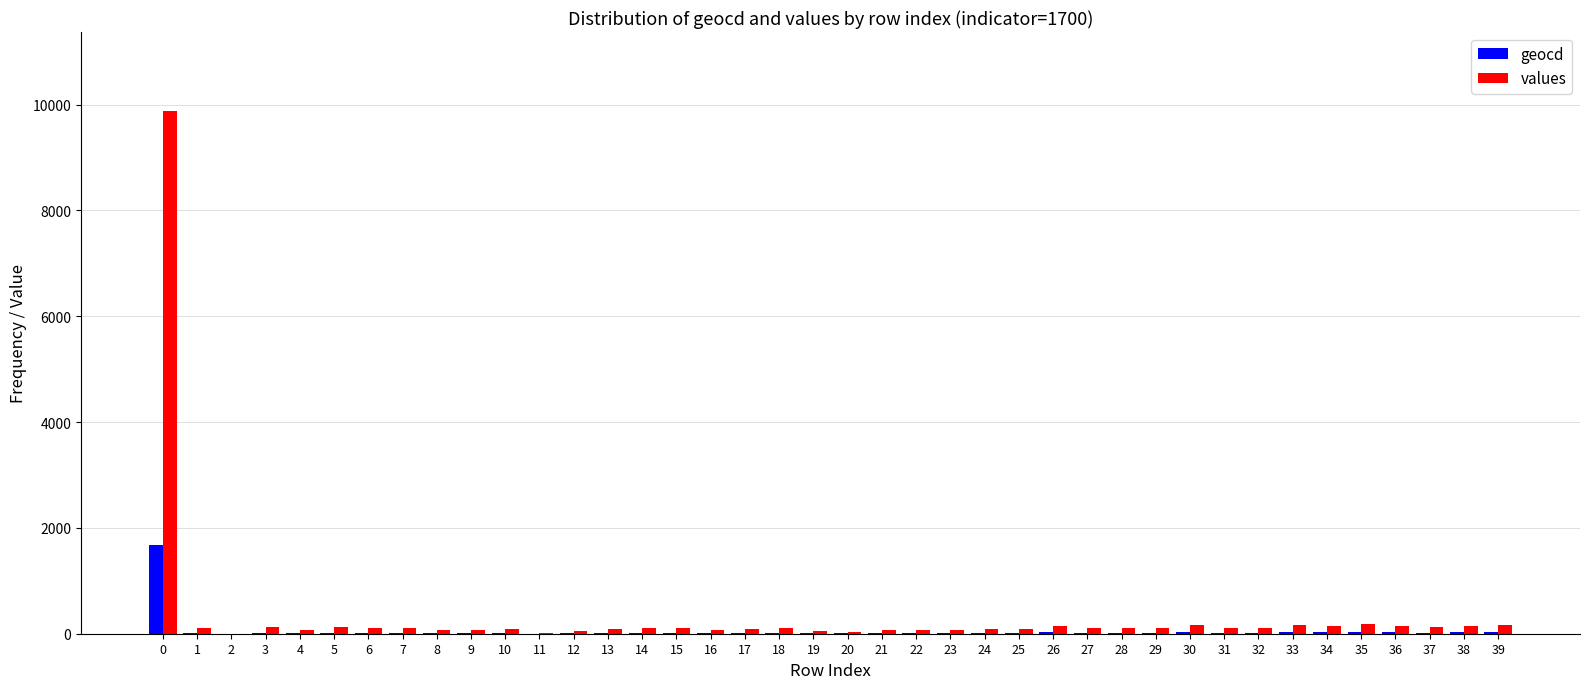

How many series are shown in this chart?

2